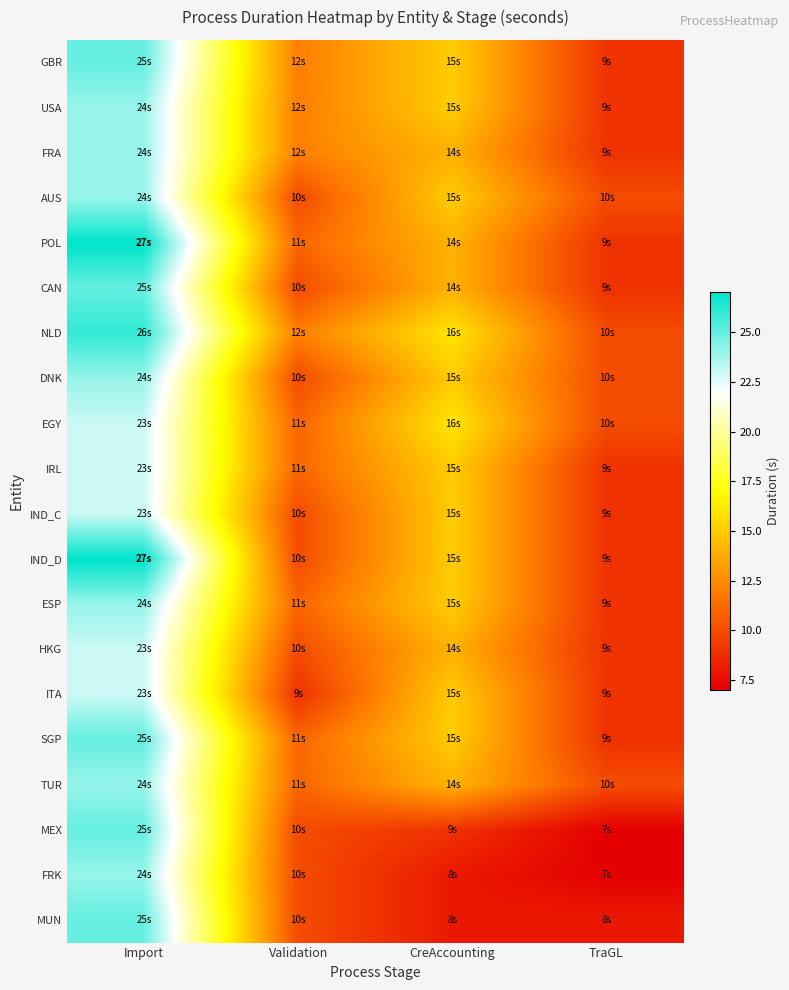

Which series has the widest spread of values?

POL